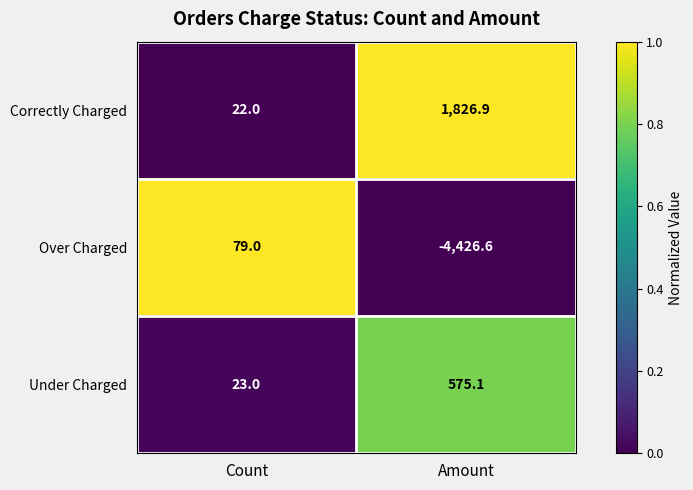

Reading left to right, what are all the values shown in this chart?

Correctly Charged: 22.0	1826.9
Over Charged: 79.0	-4426.6
Under Charged: 23.0	575.1